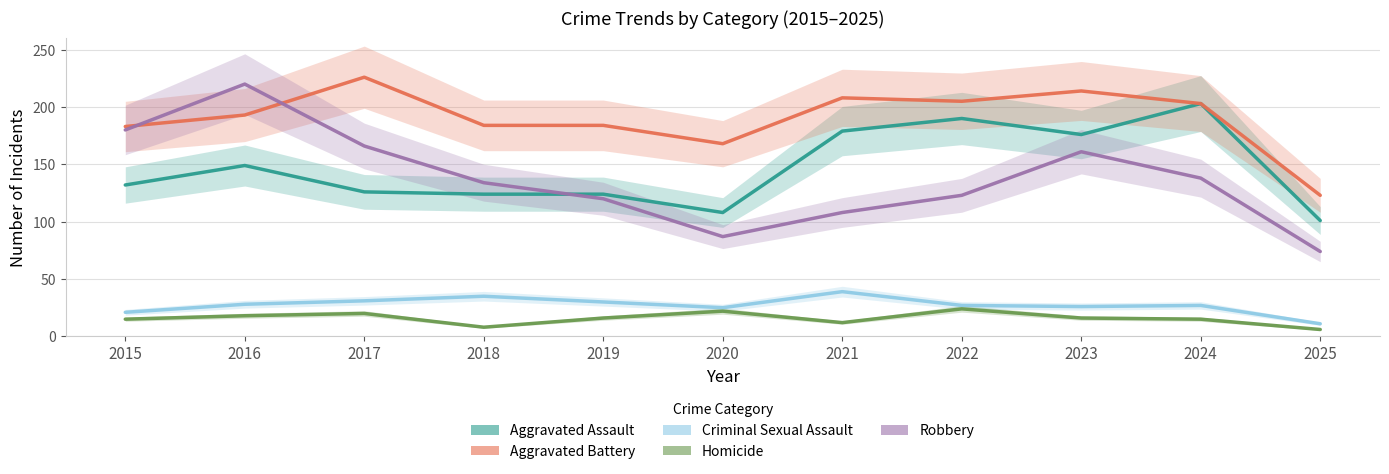

Between 2023 and 2017, which is larger?

2023